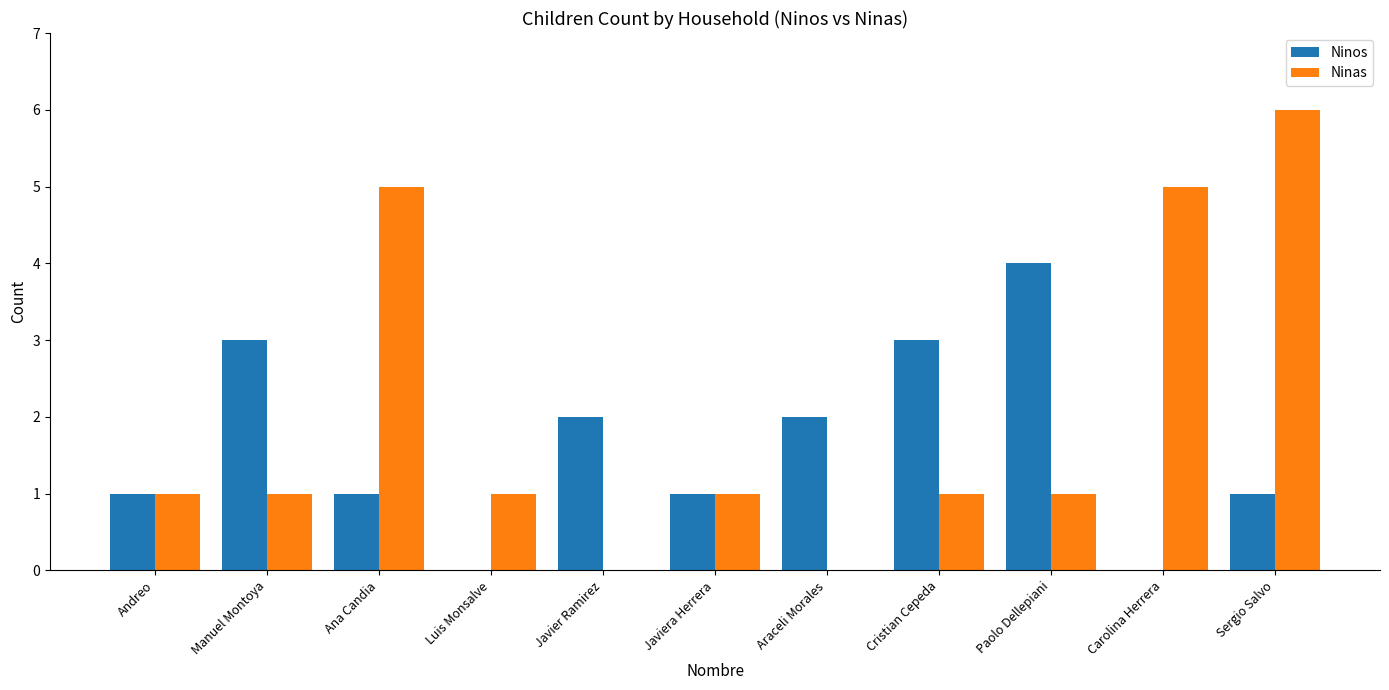

How many groups of bars are there?

11